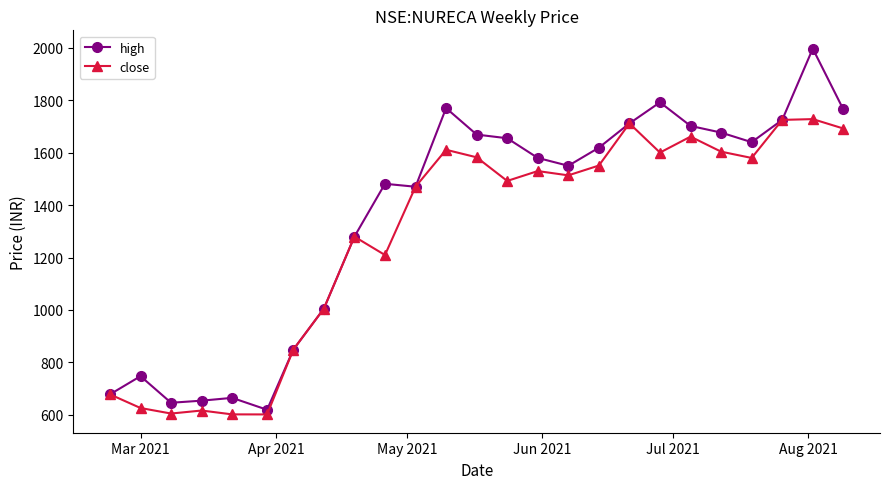

How many data points in high are less than 1580?

12